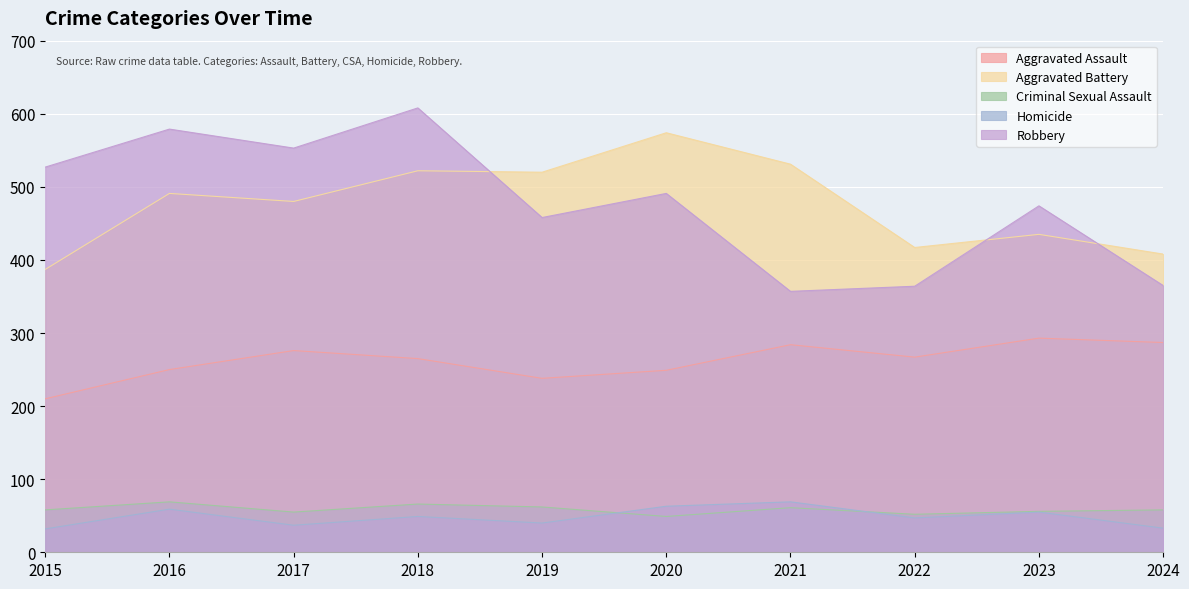

Which category has the lowest value in the Criminal Sexual Assault series?

2020